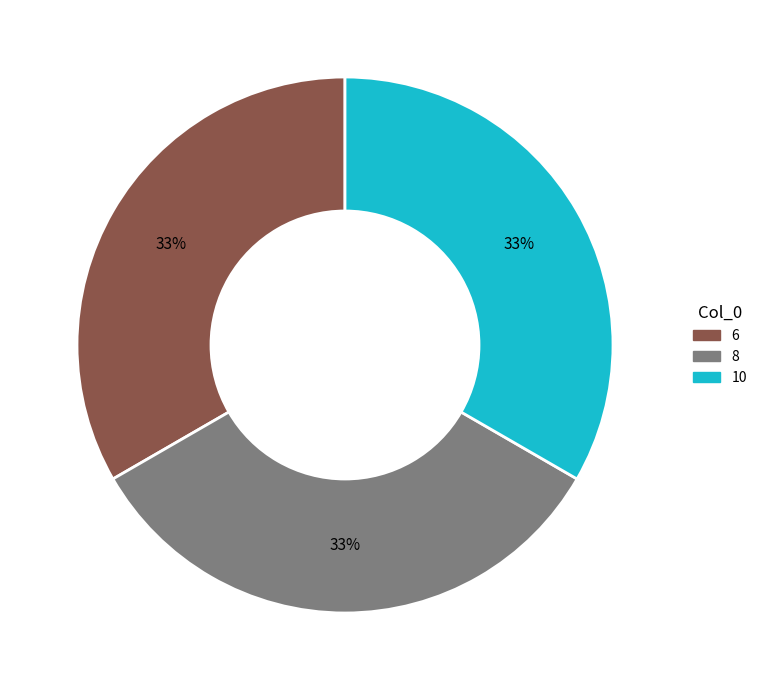

Does any single category account for the majority?

No